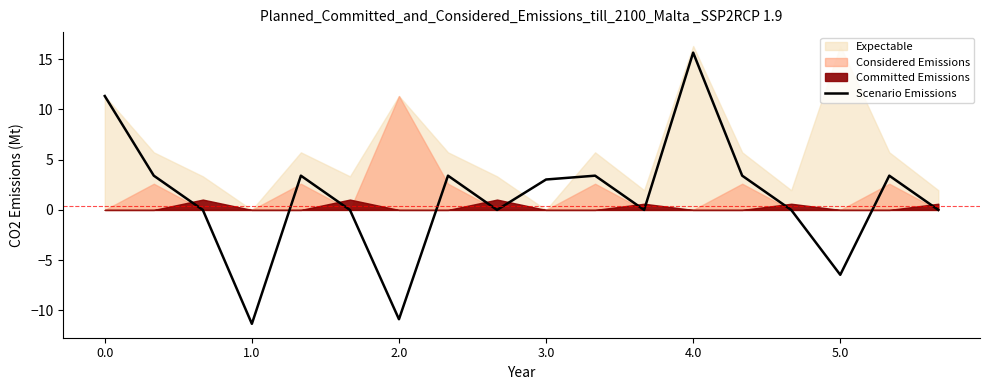

How many lines are shown in the chart?

1